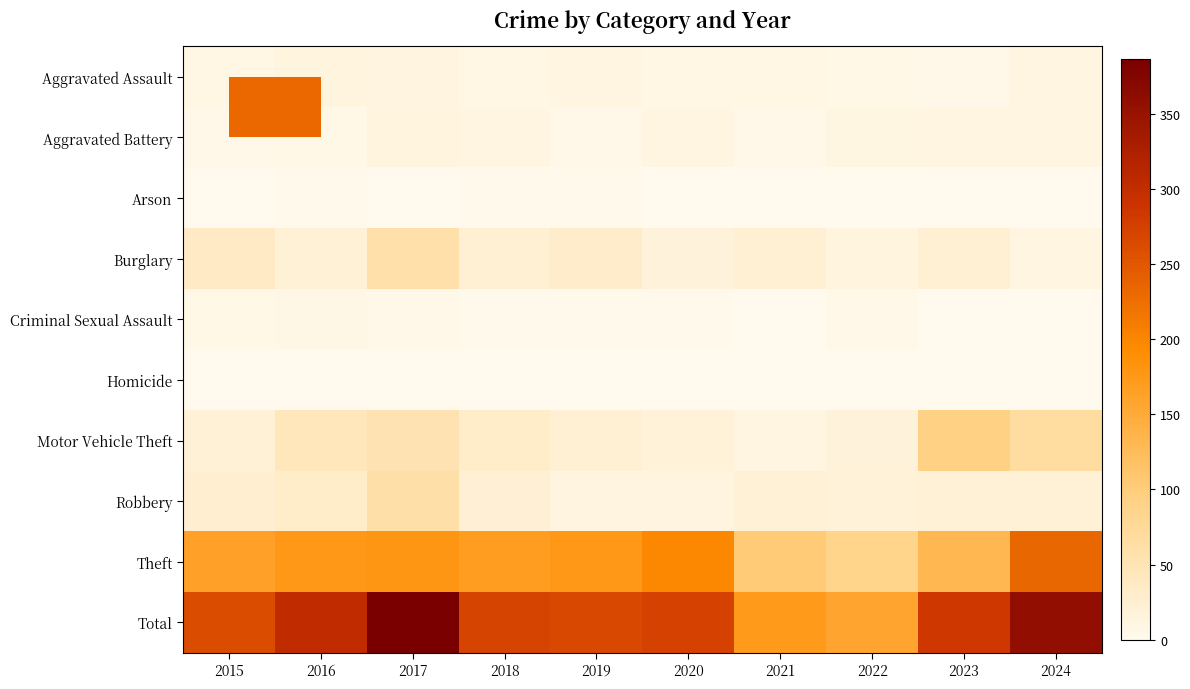

How many categories are shown in the chart?

10